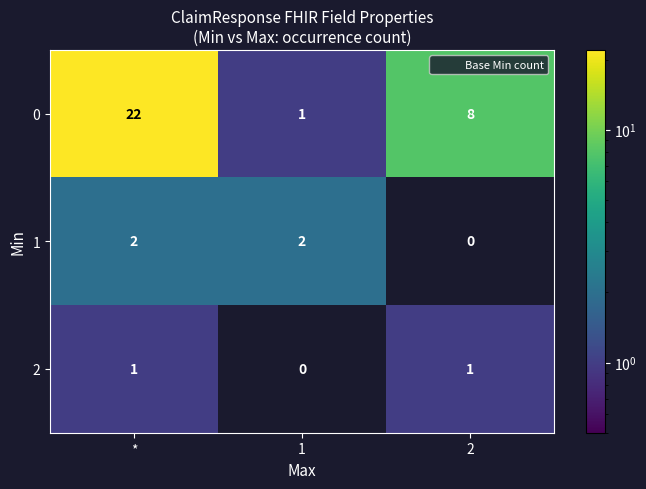

How many series are shown in this chart?

3